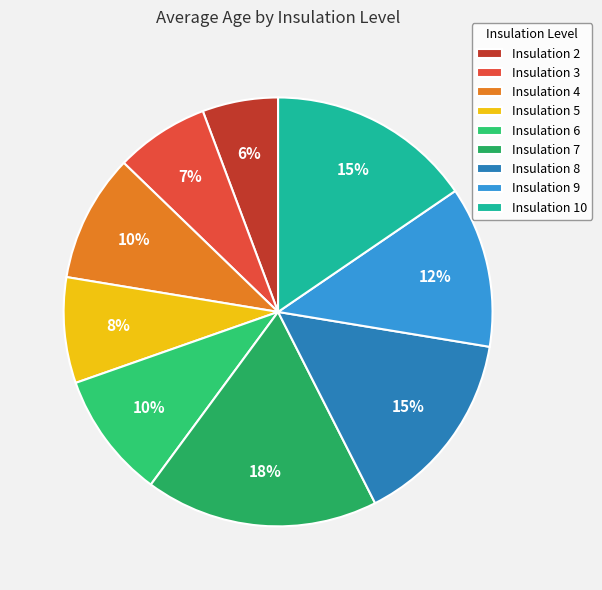

Do Insulation 4 and Insulation 3 together represent more than half of the pie?

No